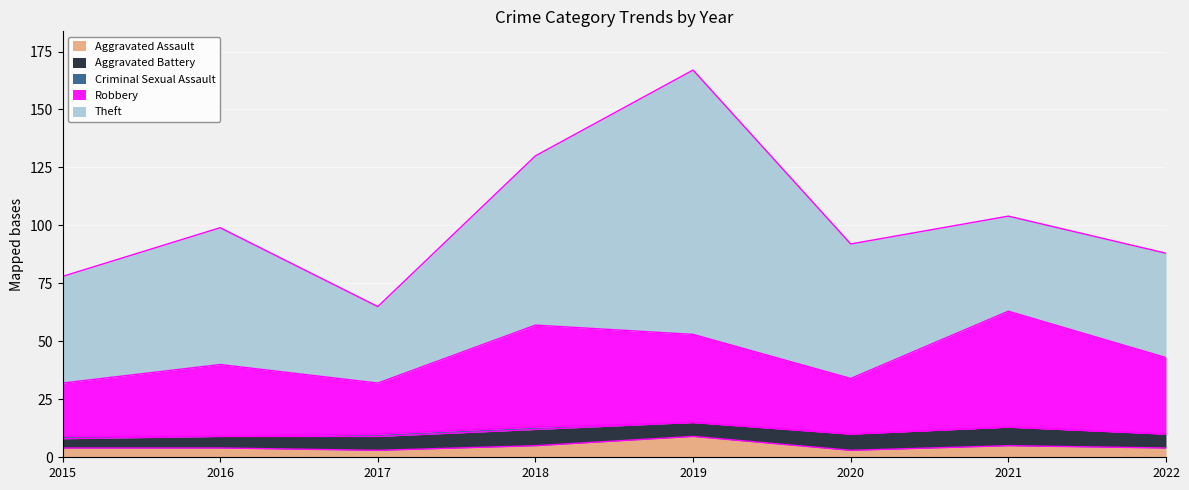

What is the sum of the Robbery values at 2018 and 2015?

67